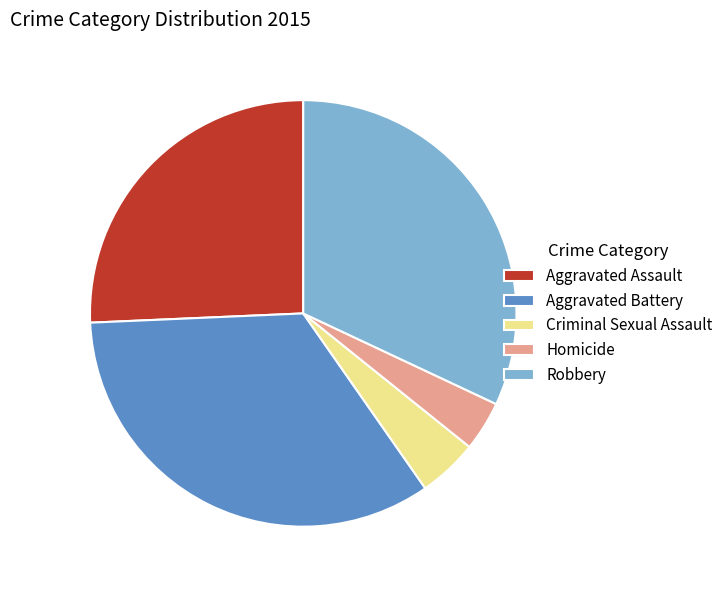

What is the largest slice in the pie chart?

Aggravated Battery